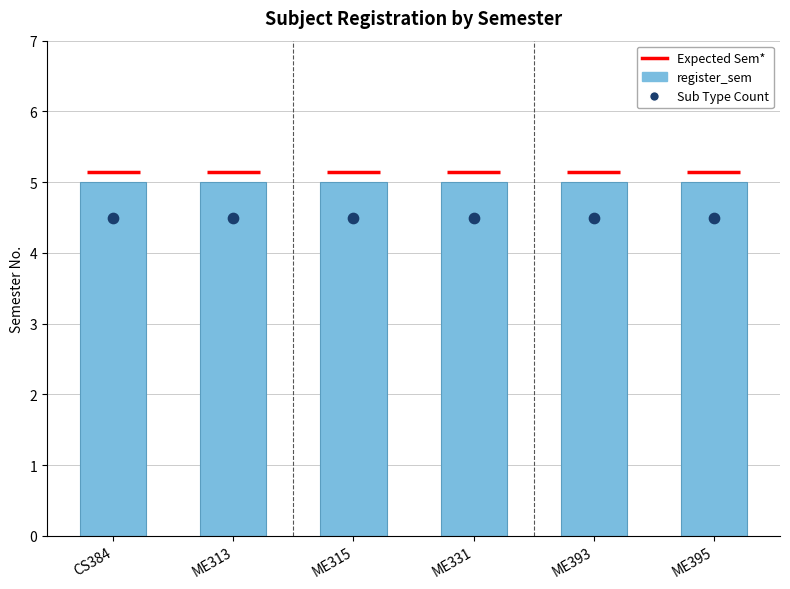

Which series contains the highest Y value?

register_sem